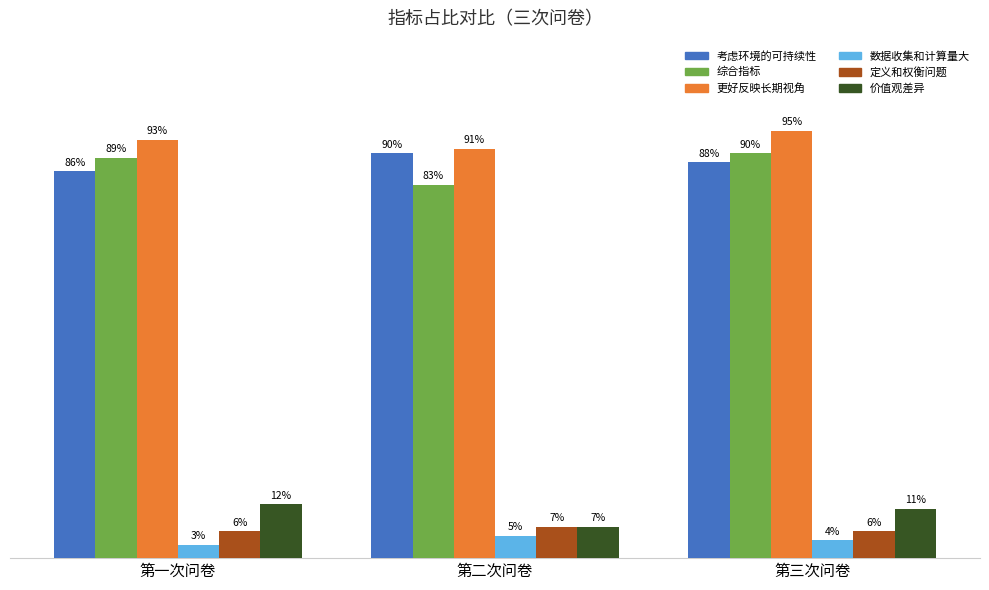

Which series has the largest range (max minus min)?

综合指标